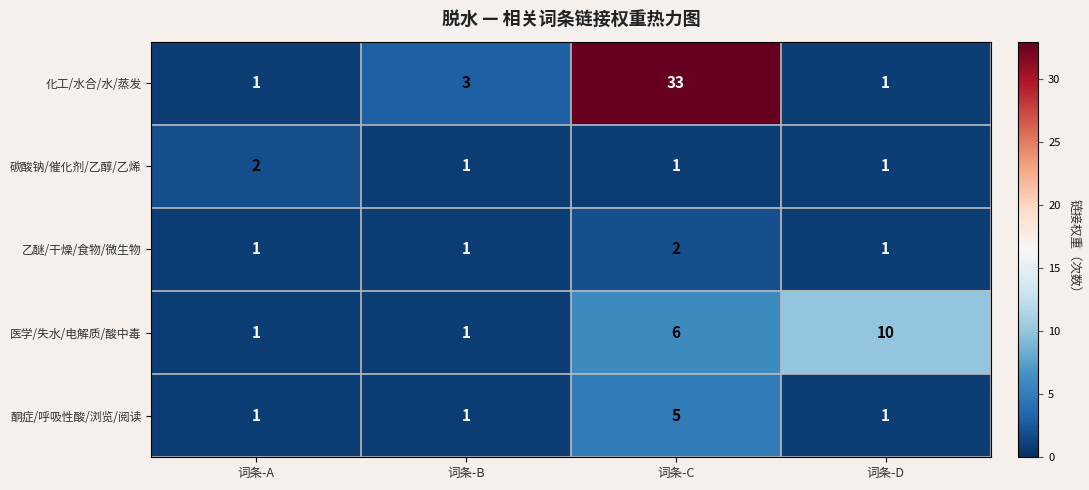

What is the spread (max minus min) of values at 词条-B?

2